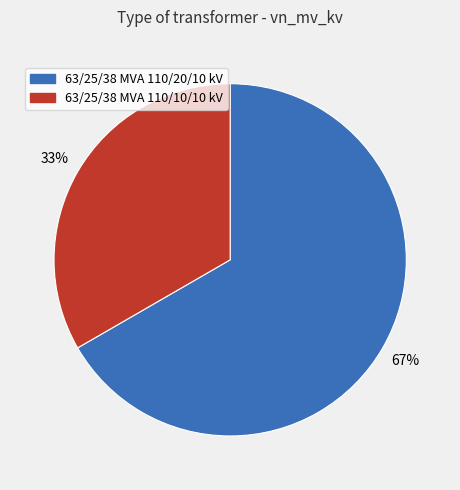

To the nearest percent, what portion does 63/25/38 MVA 110/10/10 kV represent?

33%